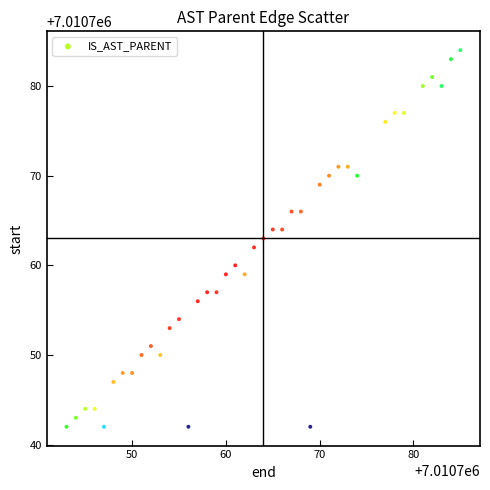

What is the range of Y values (max minus min)?

42